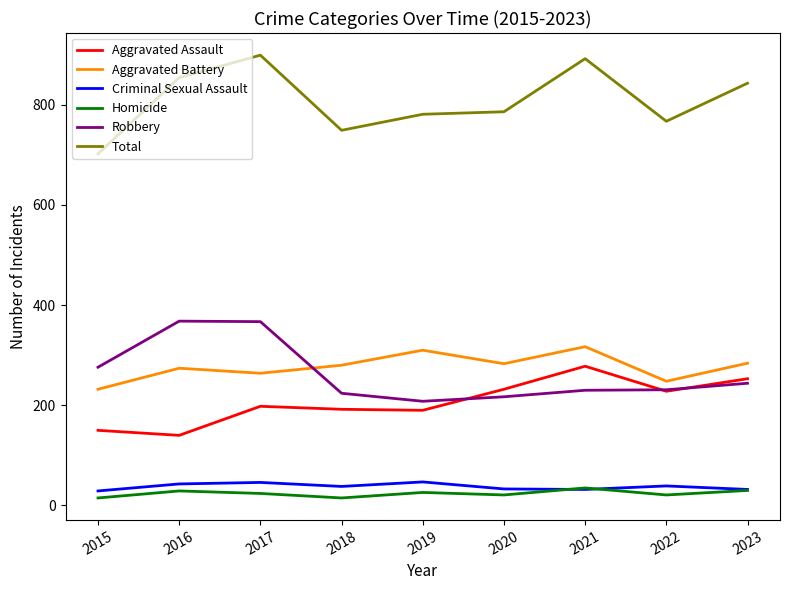

What is the total value across all series at 2021?

1784